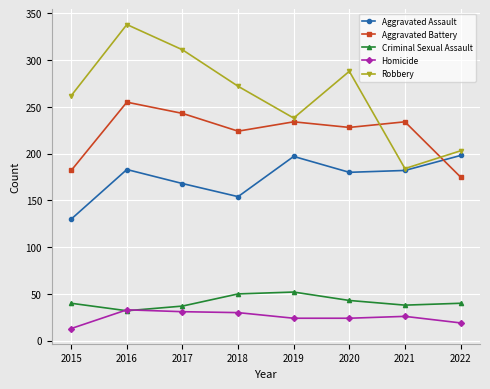

How many interior local valleys does the Robbery series have?

2